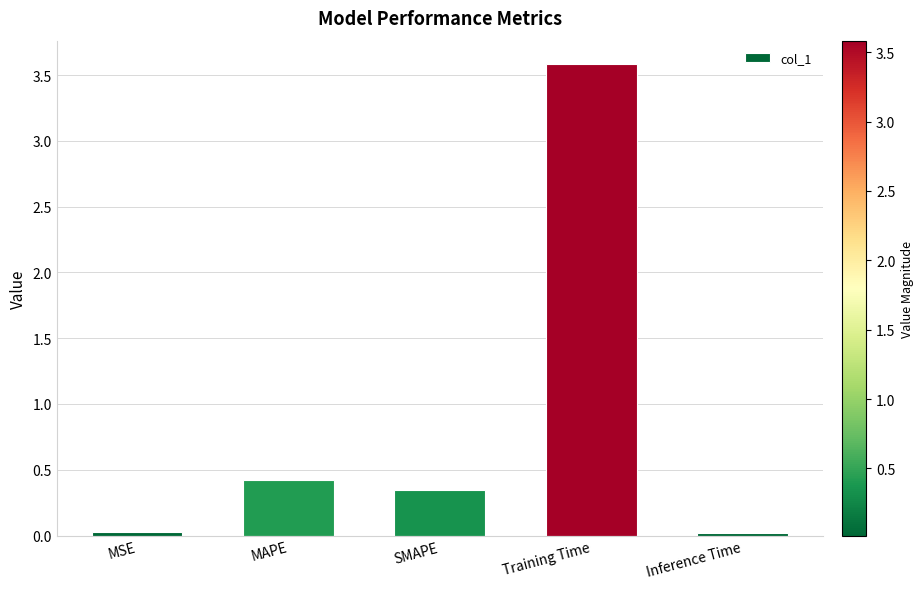

Between Training Time and SMAPE, which is larger?

Training Time